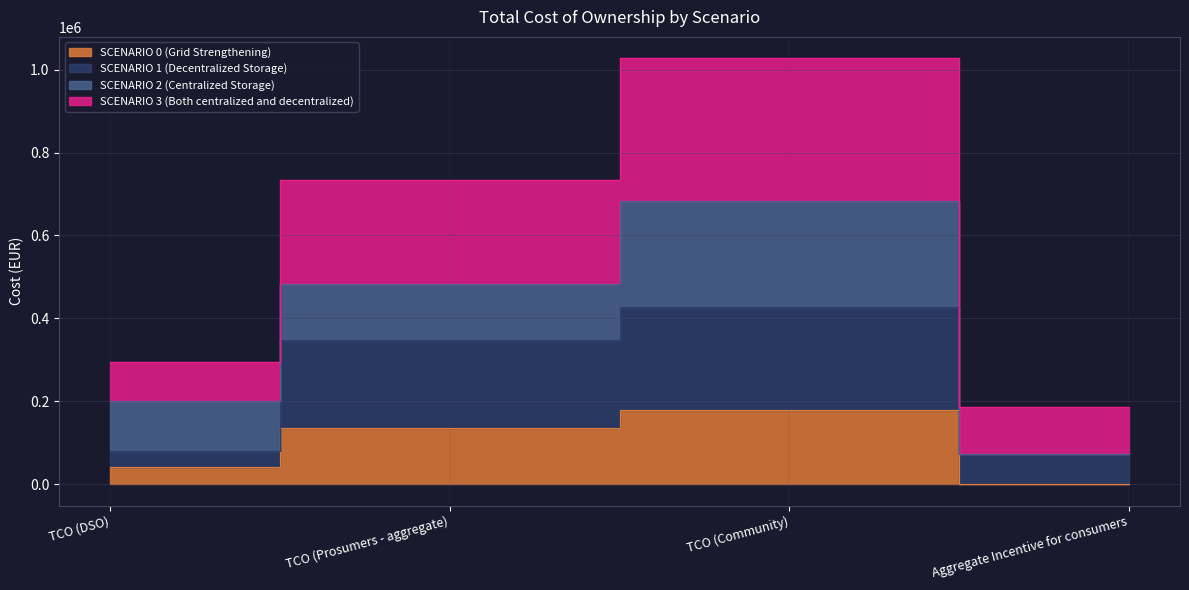

In SCENARIO 3 (Both centralized and decentralized), how many points are higher than both neighbors (excluding endpoints)?

1